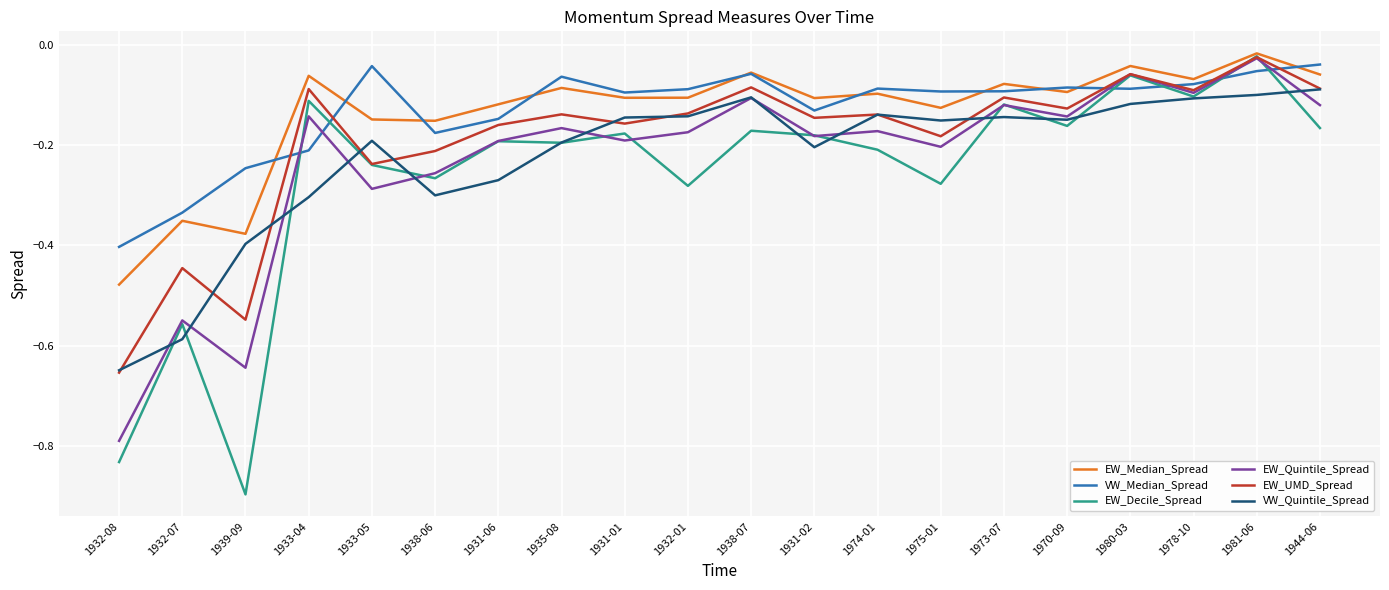

Where is the first local minimum for VW_Median_Spread?

1938-06